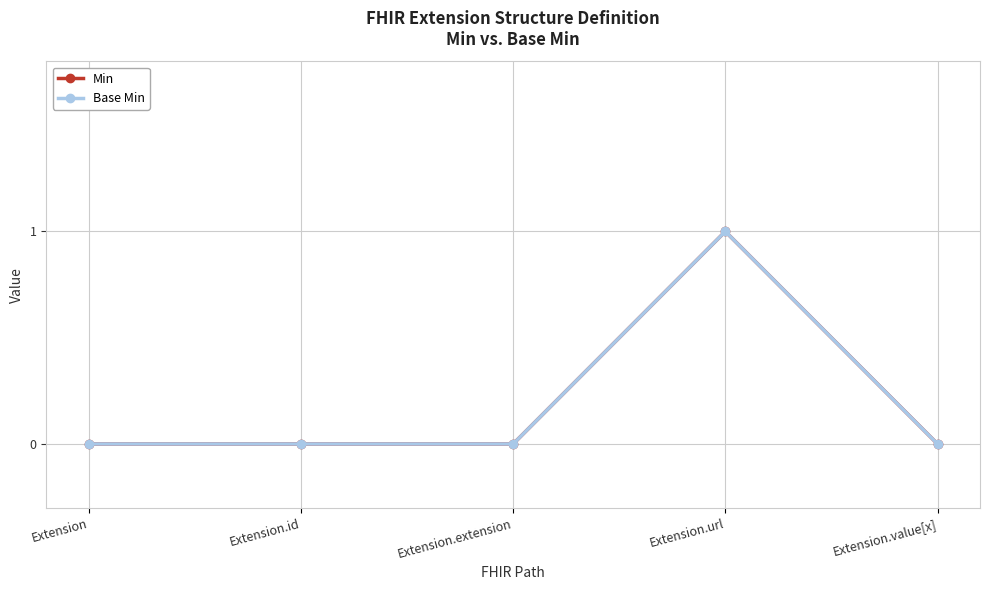

Which series changed the most between Extension and Extension.id?

Min